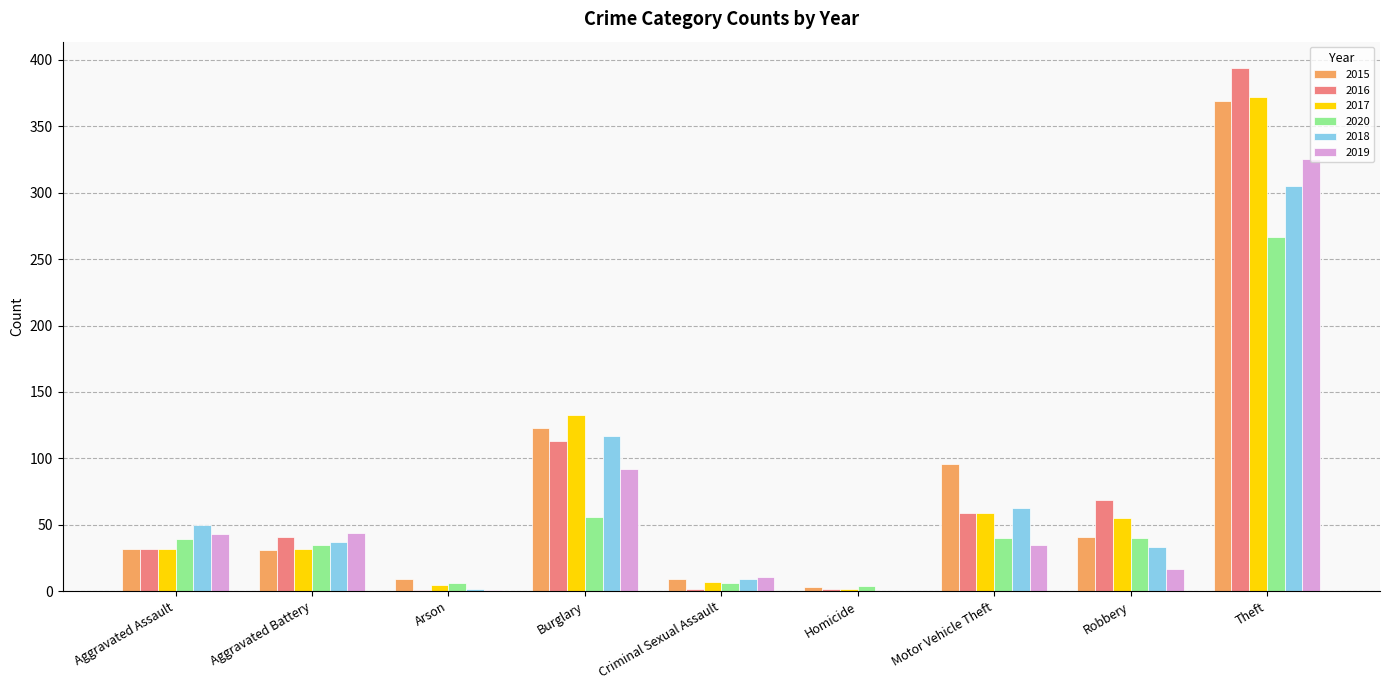

How many positive values does the 2018 series have?

8